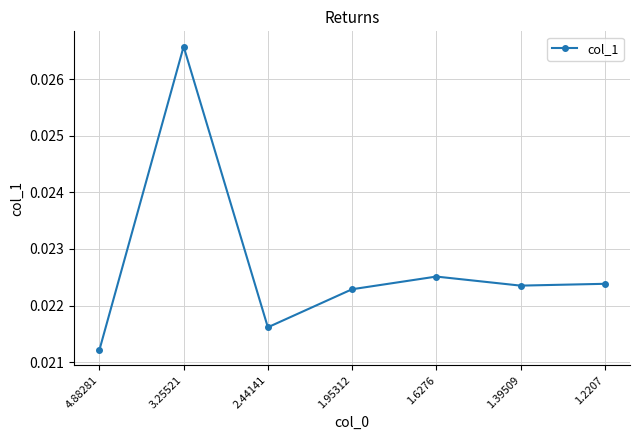

At which category does the chart reach its peak across all series?

3.25521